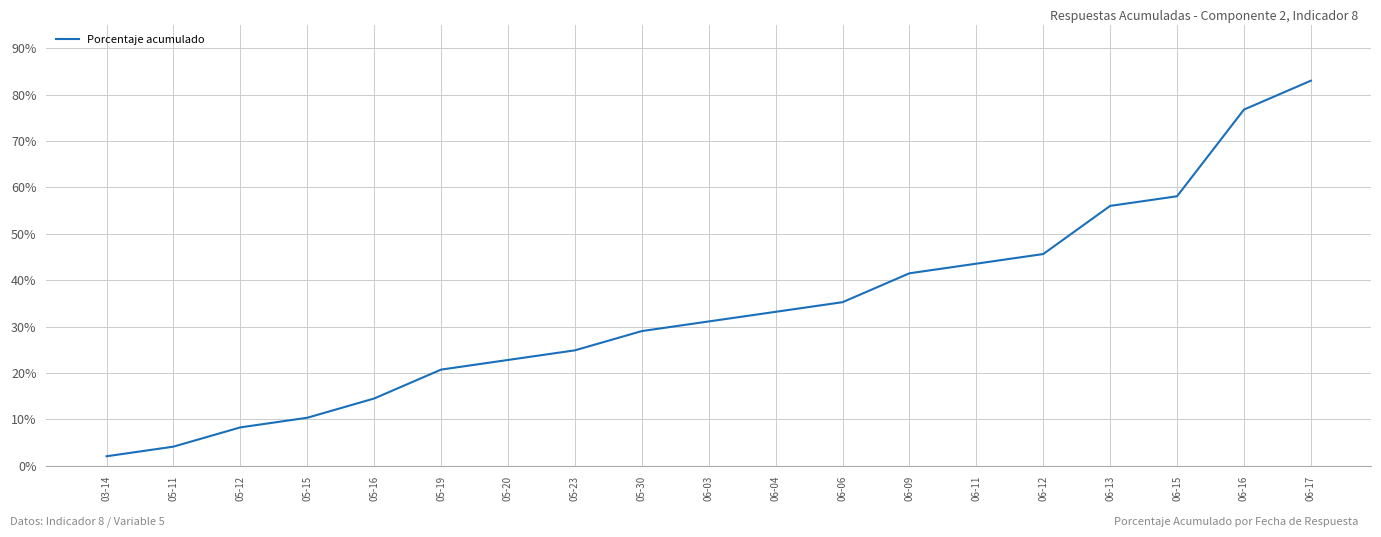

What is the change in value from 05-15 to 05-19?

+10.4